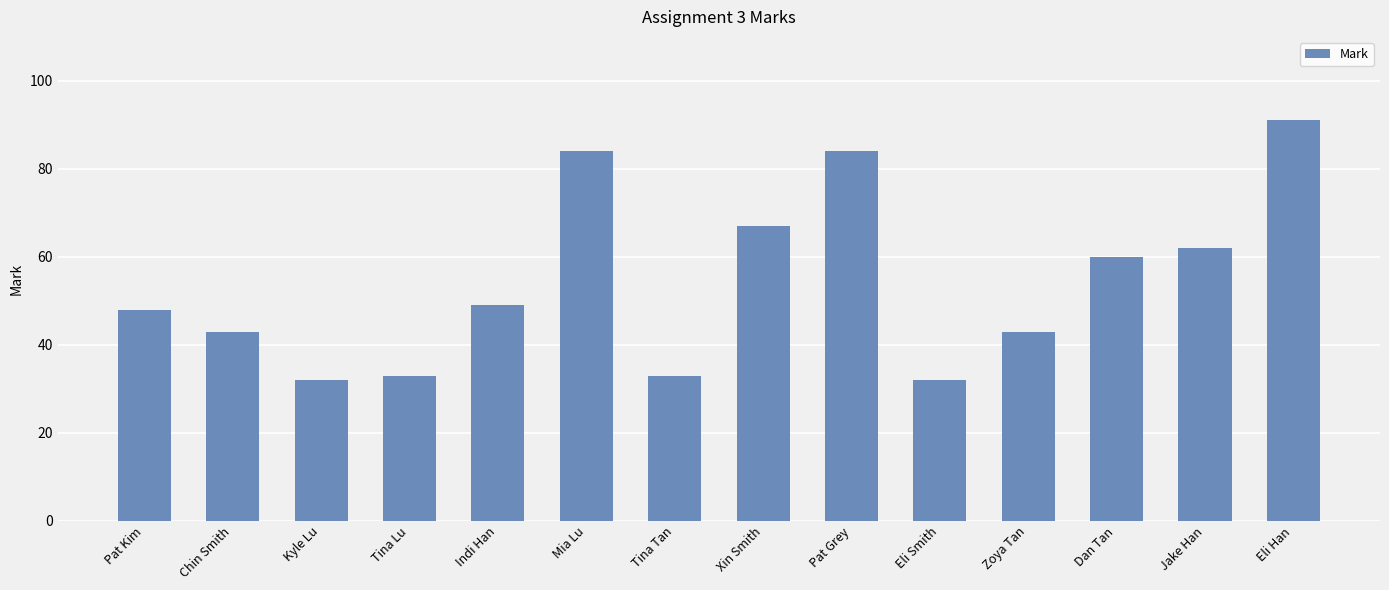

What is the greatest value displayed?

91